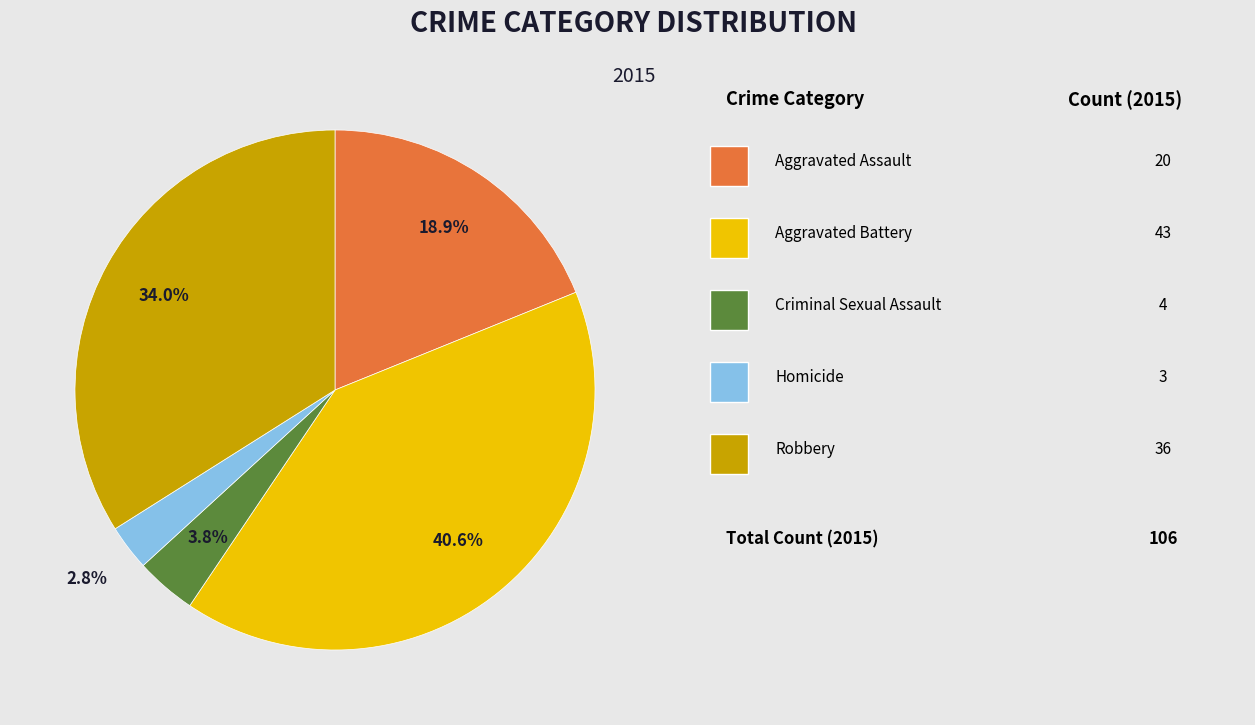

Is there a majority slice in this chart?

No